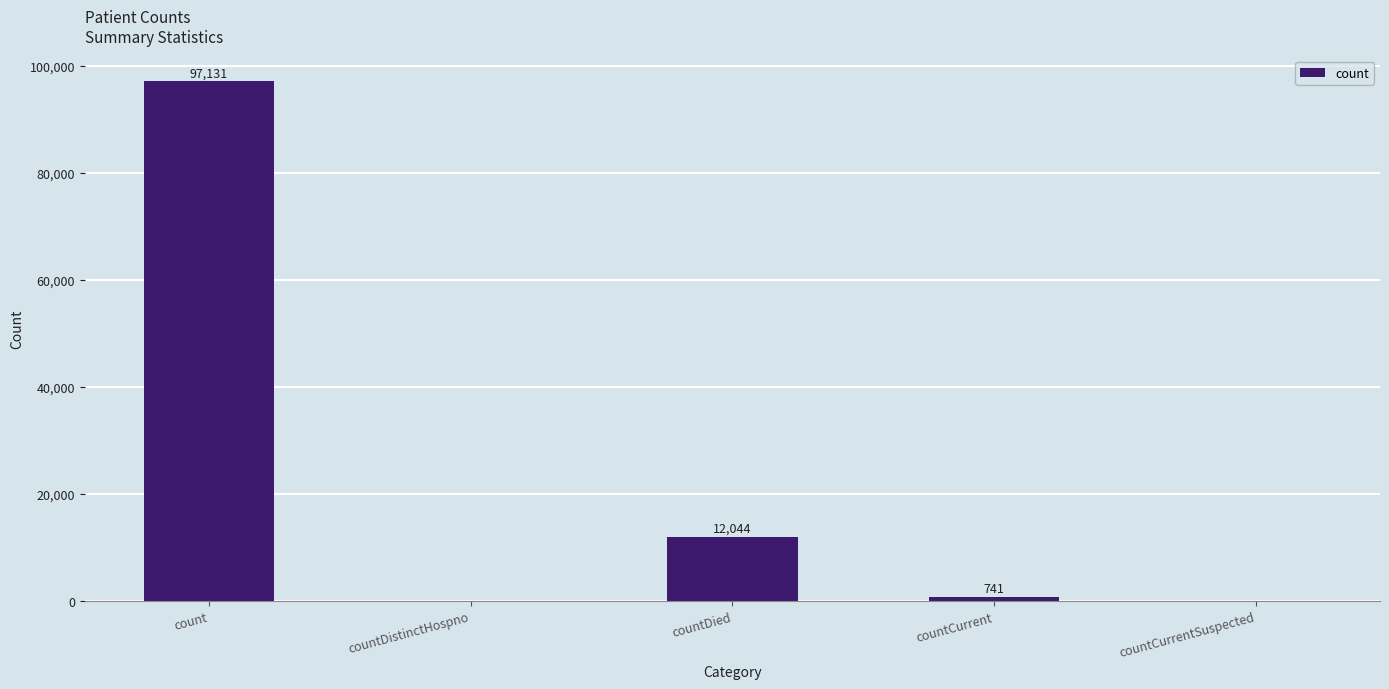

How many categories are shown in the chart?

5